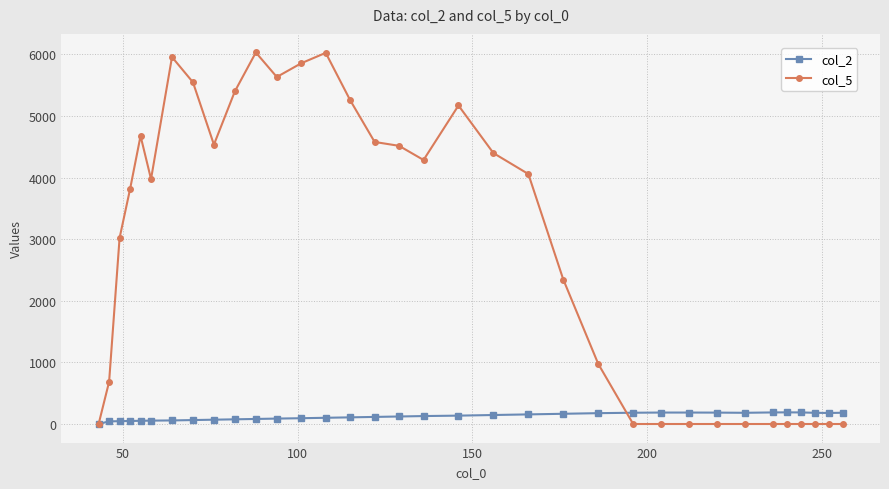

Which series has the largest range (max minus min)?

col_5